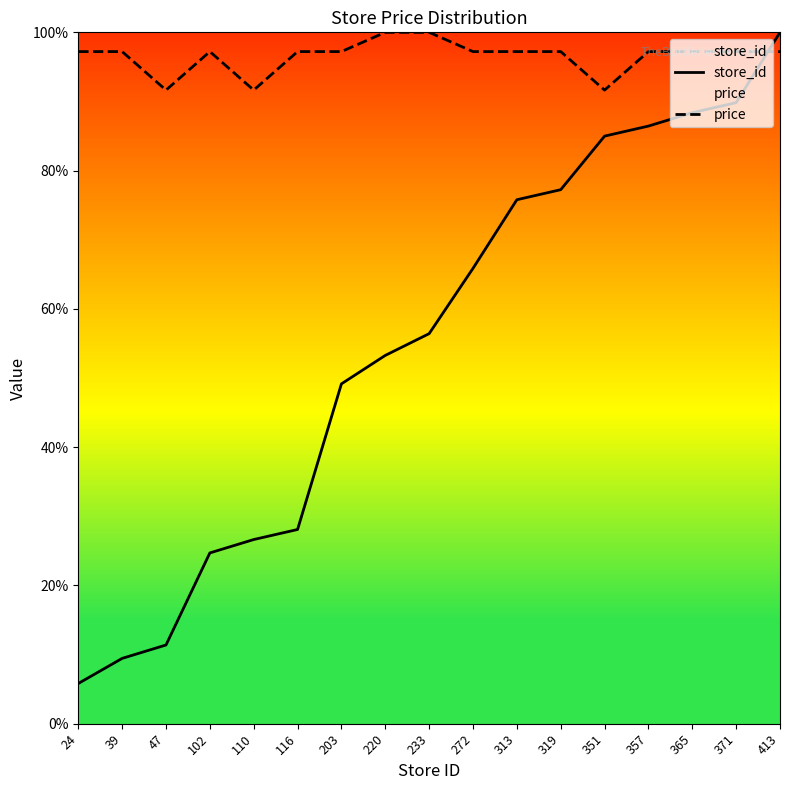

What is the total value across all series at 357?

183.7